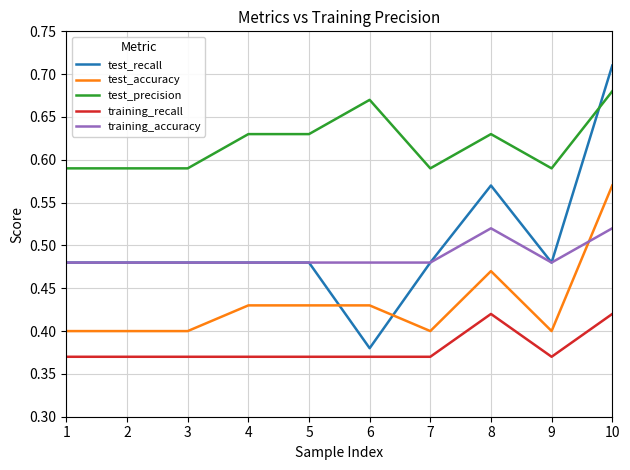

Which series has the widest spread of values?

test_recall